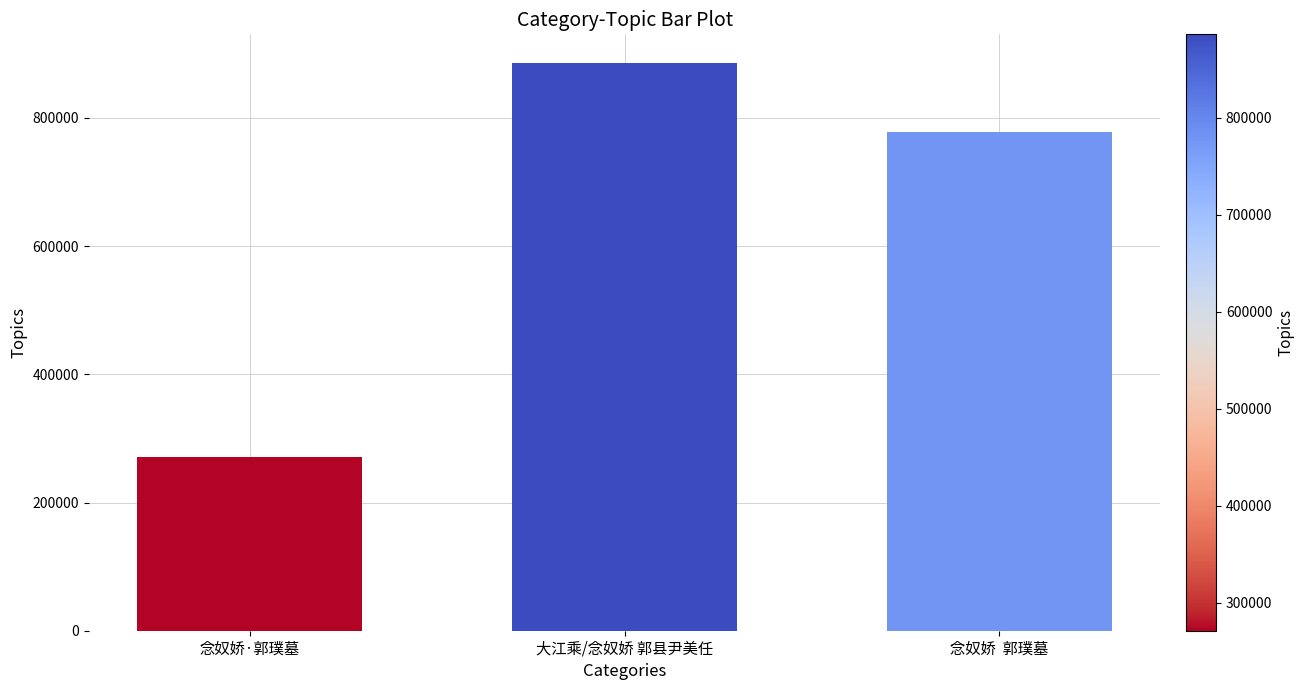

Approximately how many times larger is the value at 念奴娇  郭璞墓 compared to 念奴娇·郭璞墓?

2.9